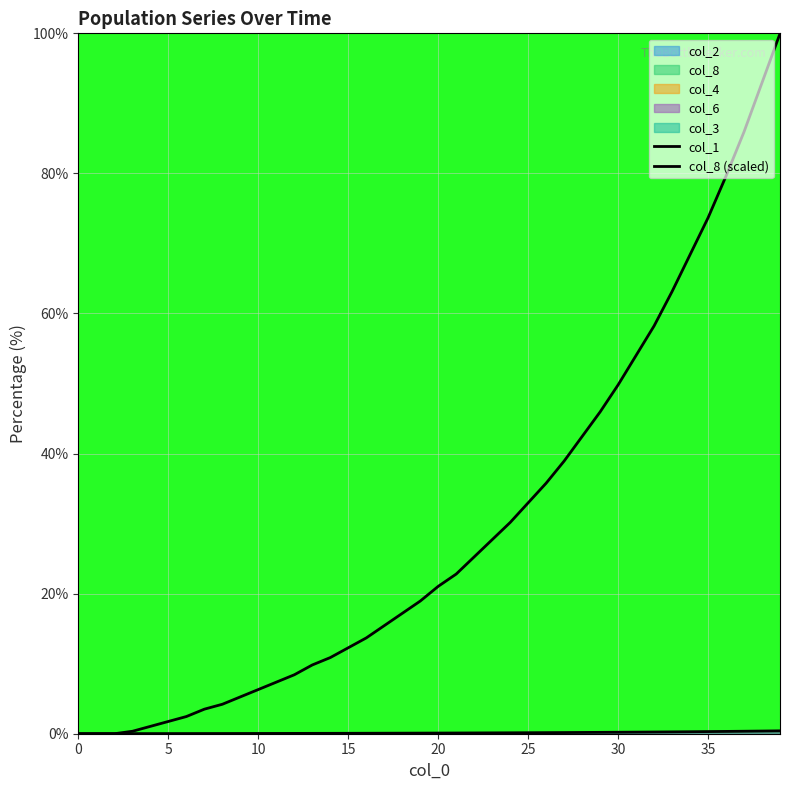

What is the value of the col_8 (scaled) point at the 14th from the left?

9.8